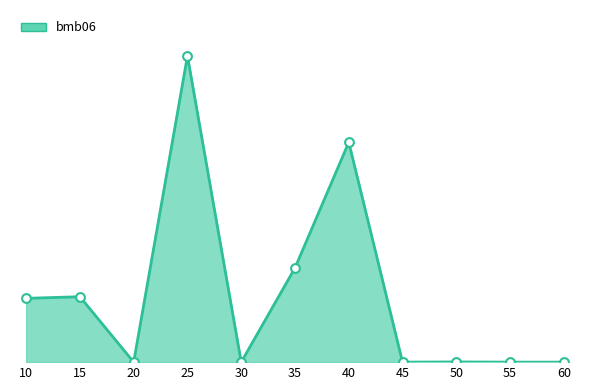

Between 10 and 50, which is larger?

10